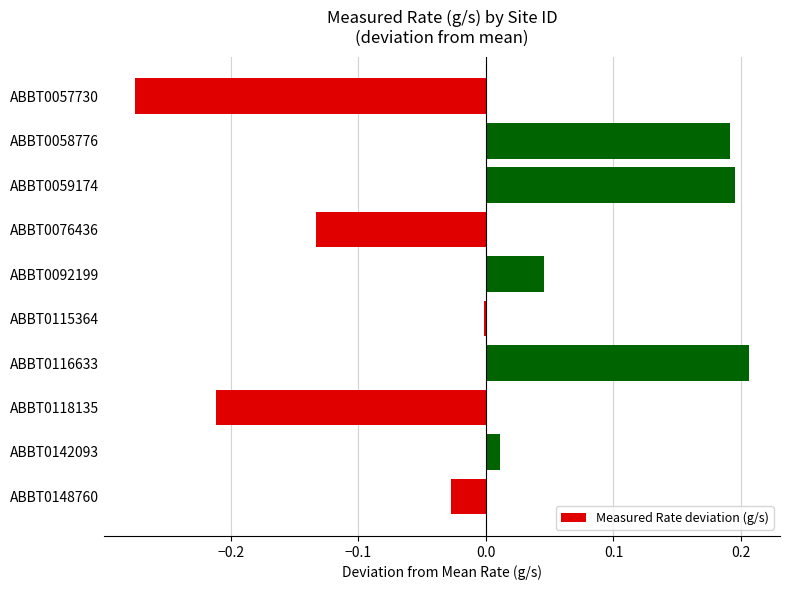

At which category does the chart reach its peak across all series?

ABBT0116633